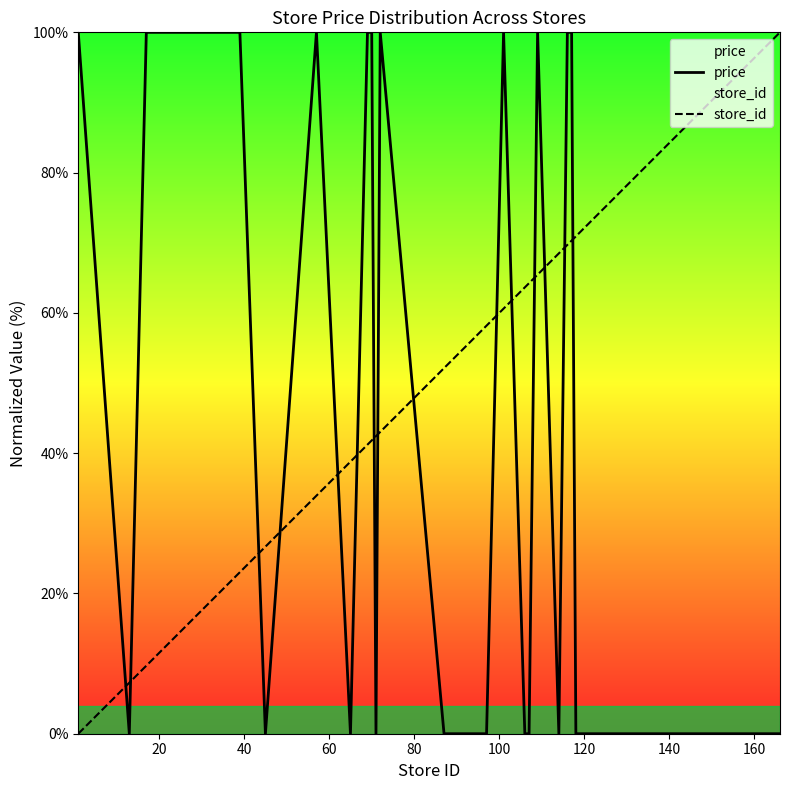

What is the highest value of the price series?

100.0